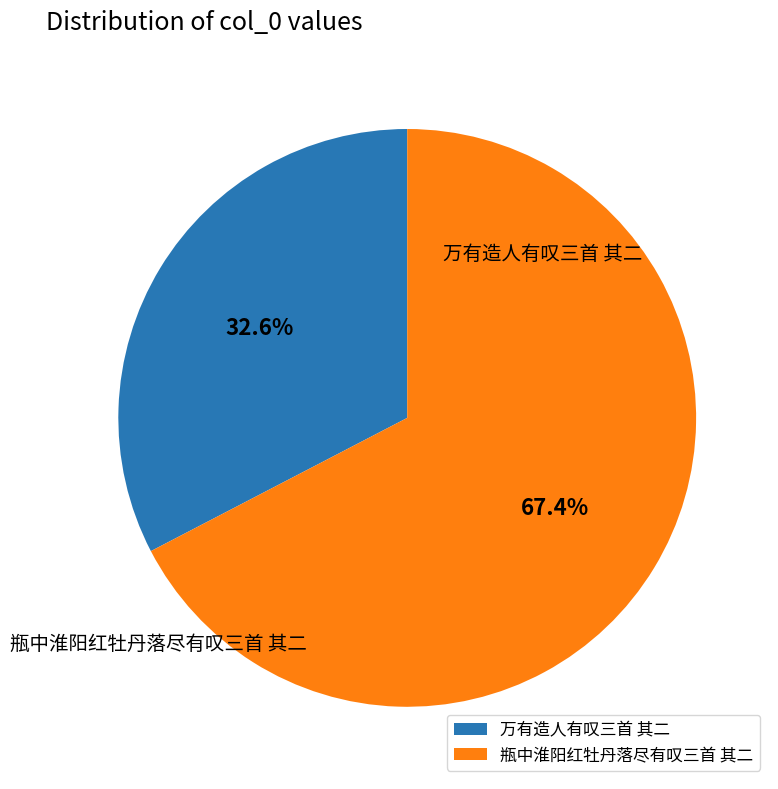

True or false: 瓶中淮阳红牡丹落尽有叹三首 其二 accounts for 67% of the total.

True